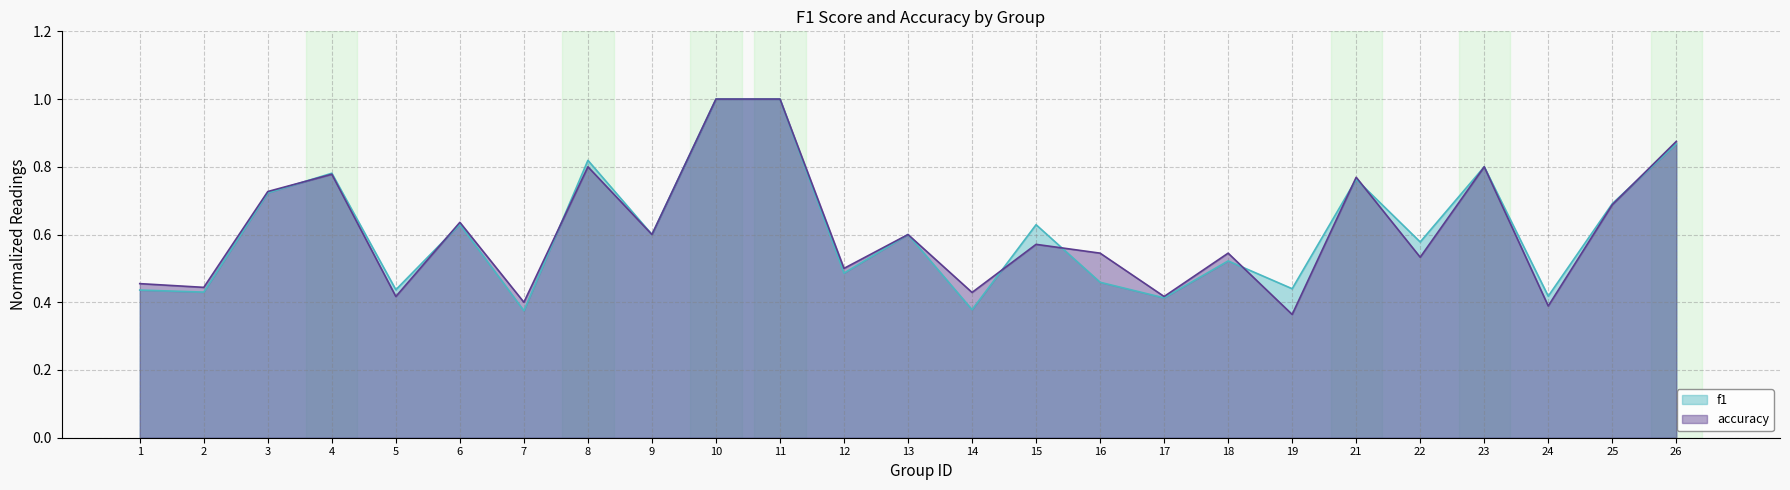

Between which two adjacent categories do accuracy and f1 first intersect?

3 and 4